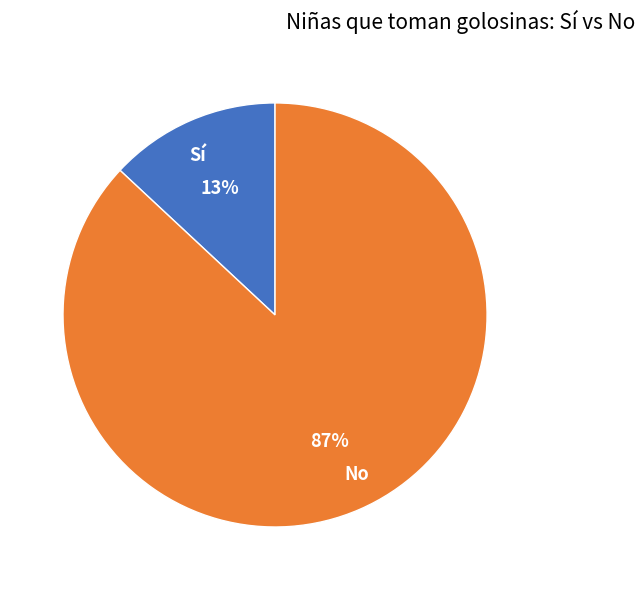

The Sí slice represents 22% of the pie. True or false?

False